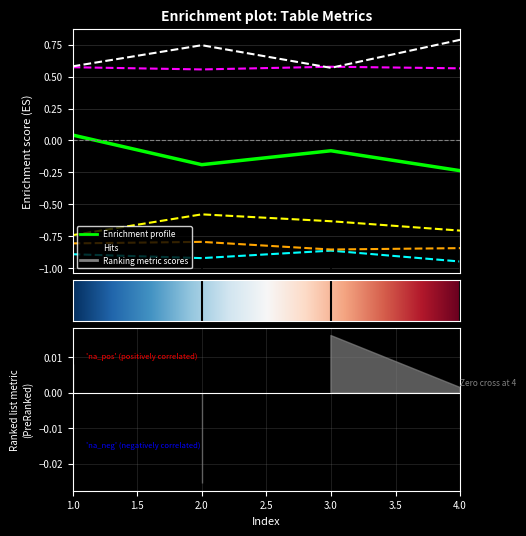

What is the total value across all series at 2?

-1.2